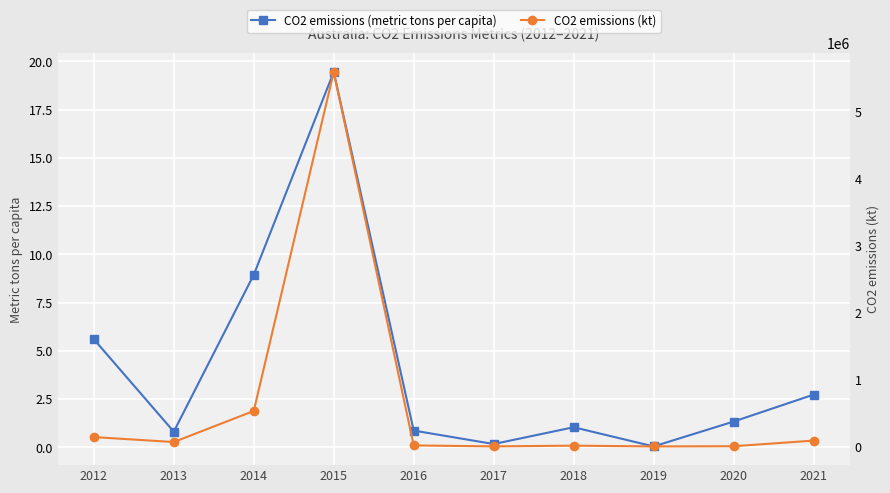

At which label does CO2 emissions (kt) reach its peak?

2015